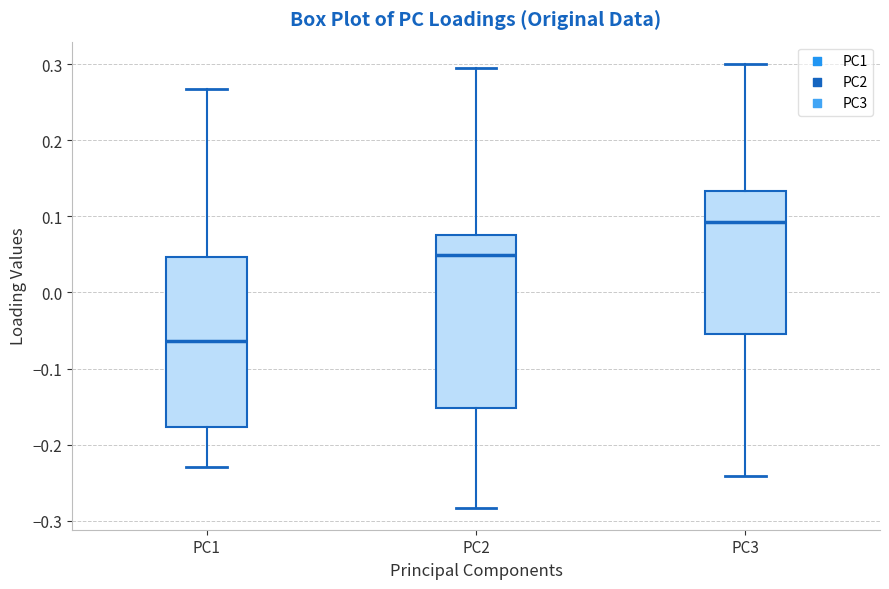

Reading left to right, read every box against the y-axis: the position of its median line, the range the box covers, and the ends of its whiskers. The values are not printed on the chart, so give them approximately, as read against the axis.

PC1: median -0.06, box -0.18 to 0.05, whiskers -0.23 to 0.27
PC2: median 0.05, box -0.15 to 0.08, whiskers -0.28 to 0.29
PC3: median 0.09, box -0.05 to 0.13, whiskers -0.24 to 0.30